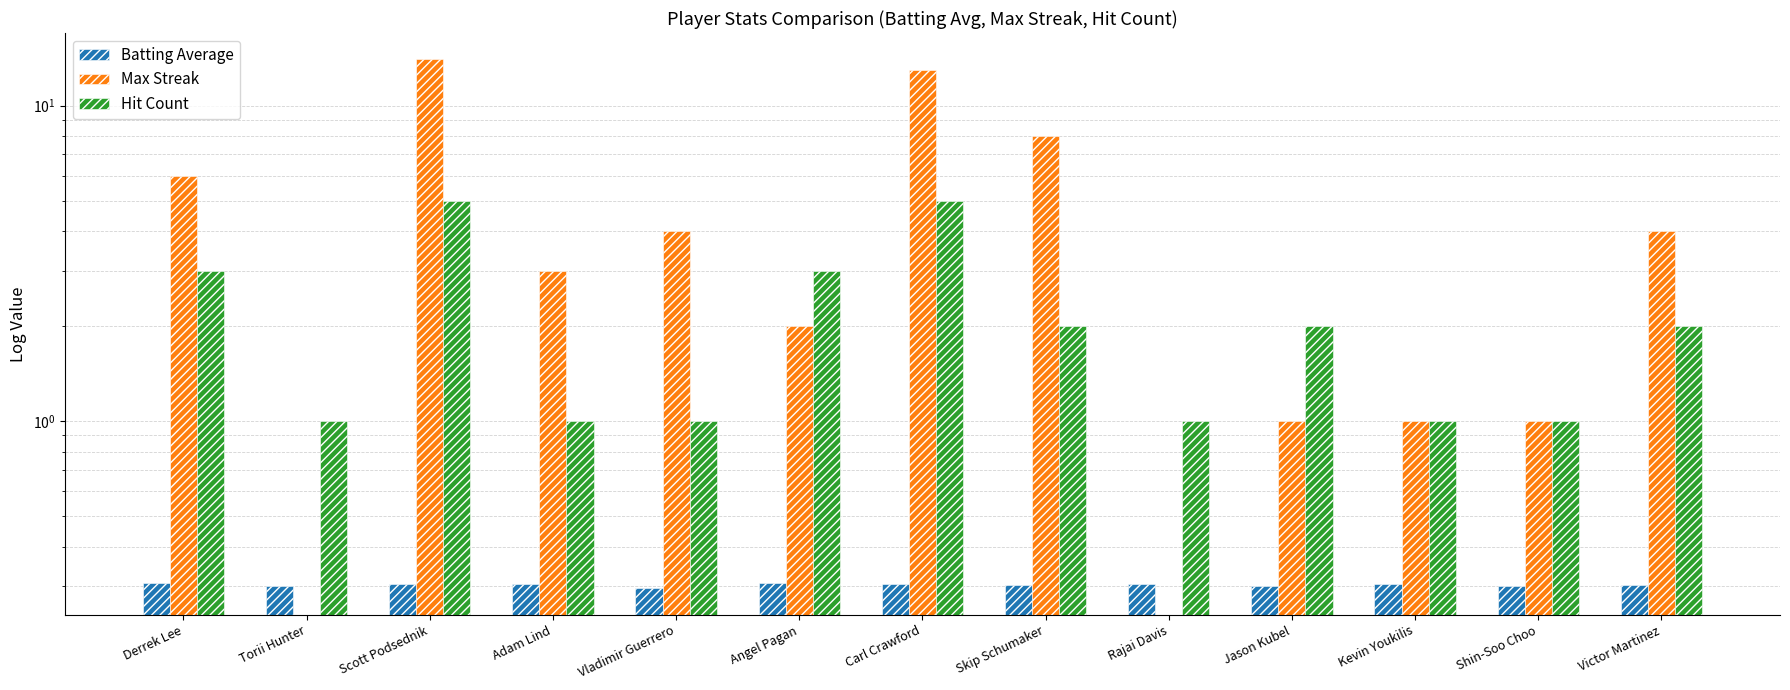

What is the label of the 1st bar from the left?

Derrek Lee